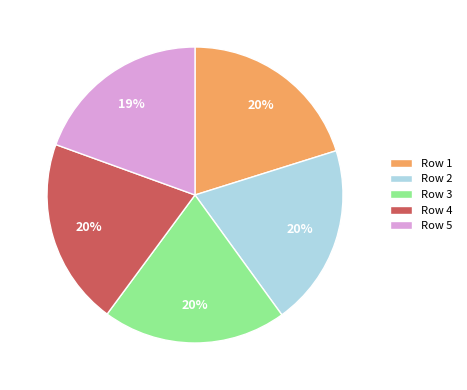

How many segments does this pie chart have?

5